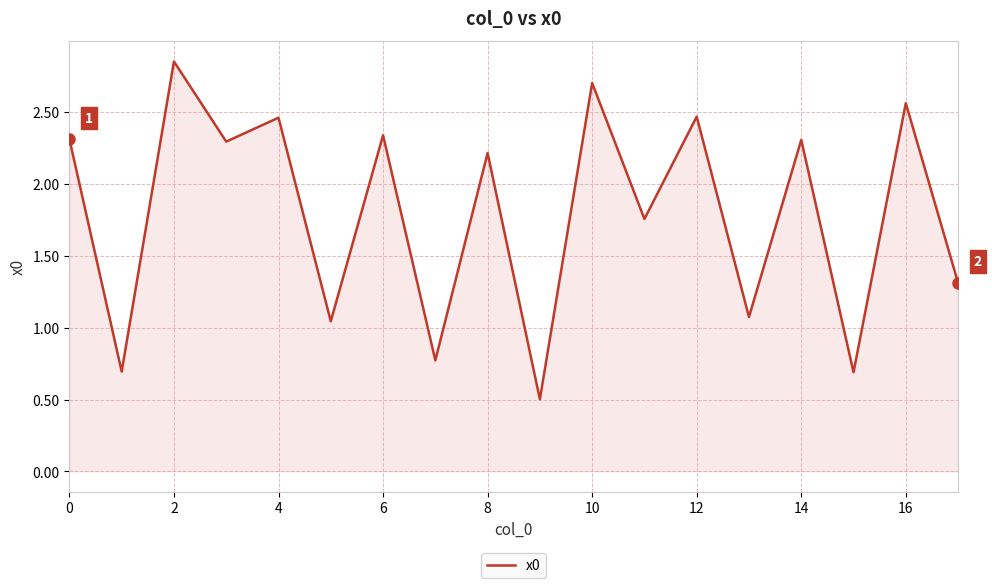

What is the smallest value displayed?

0.5